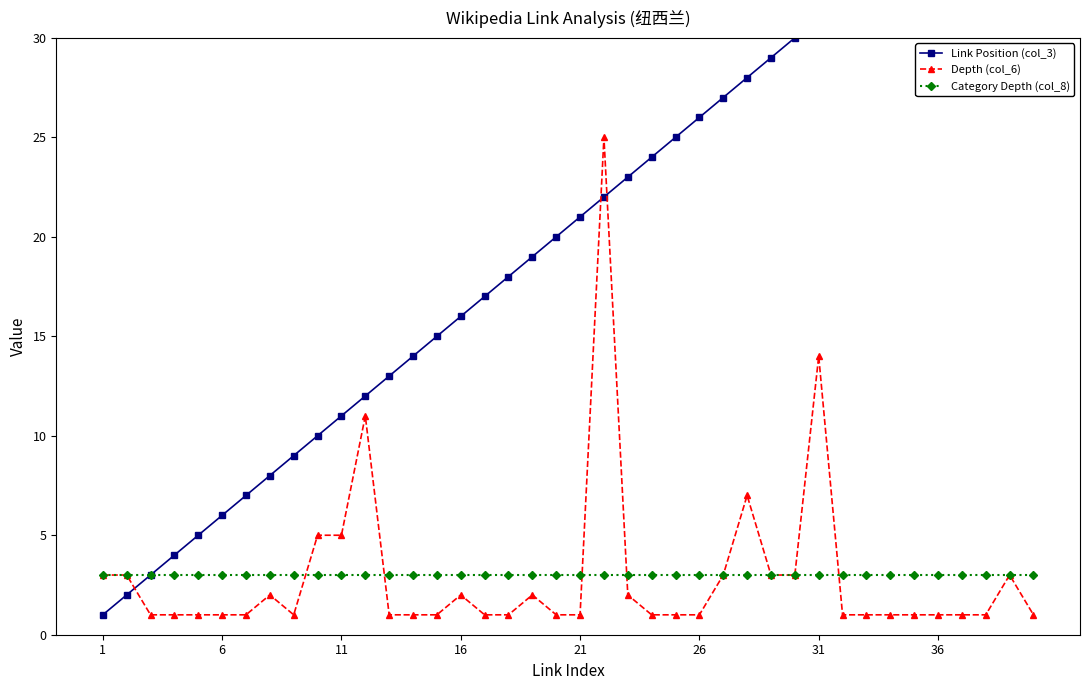

What is the lowest value of the Category Depth (col_8) series?

3